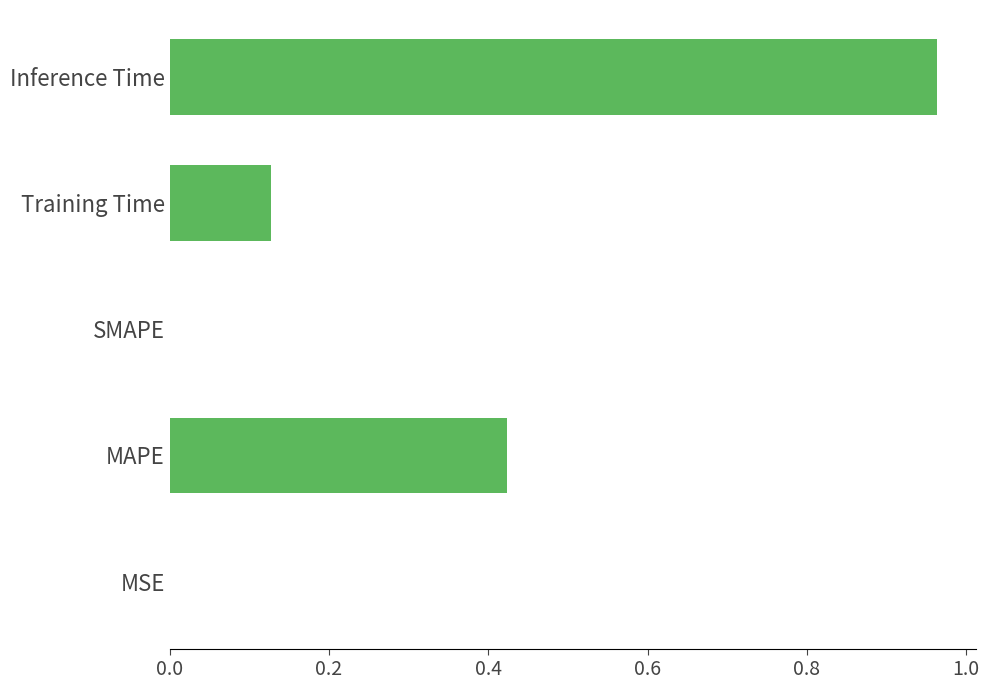

Between Training Time and SMAPE, which is larger?

Training Time